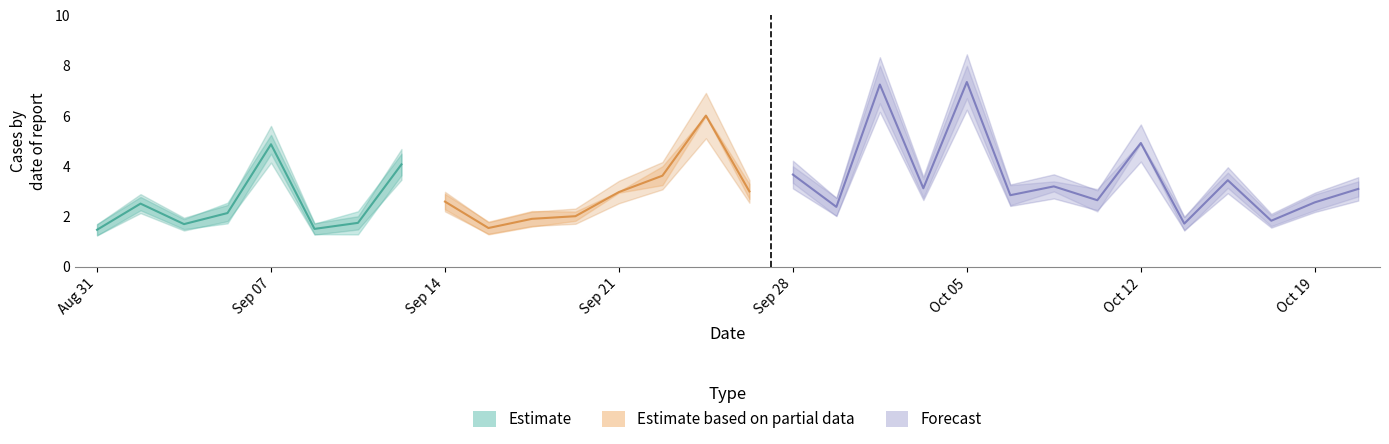

Which has a higher value, 17 or 23?

23